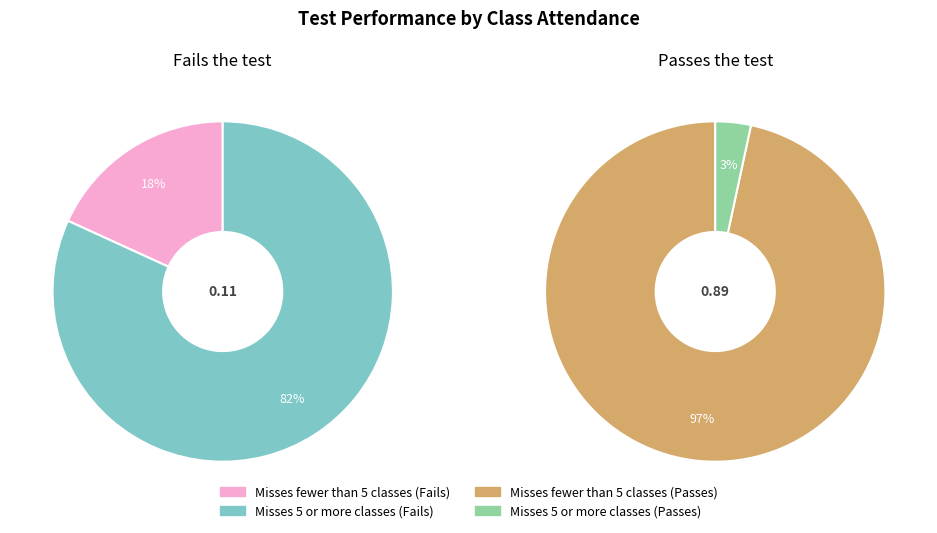

The Misses fewer than 5 classes slice represents 18% of the pie. True or false?

True